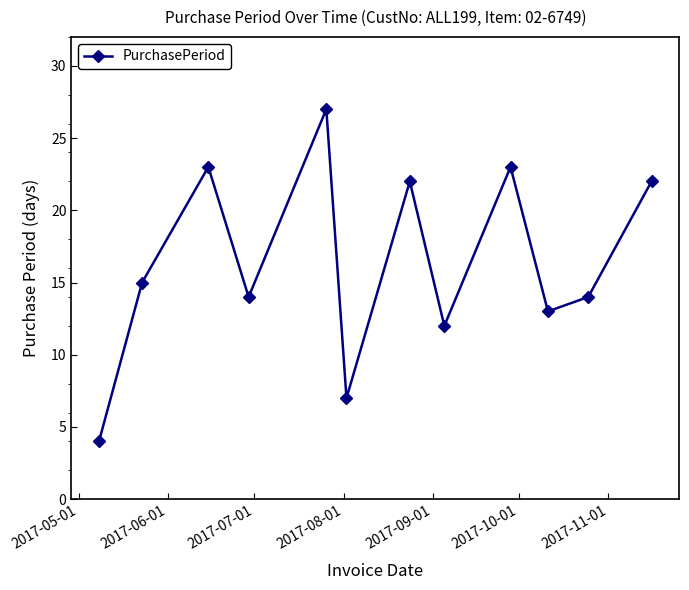

What is the sum of all values?

196